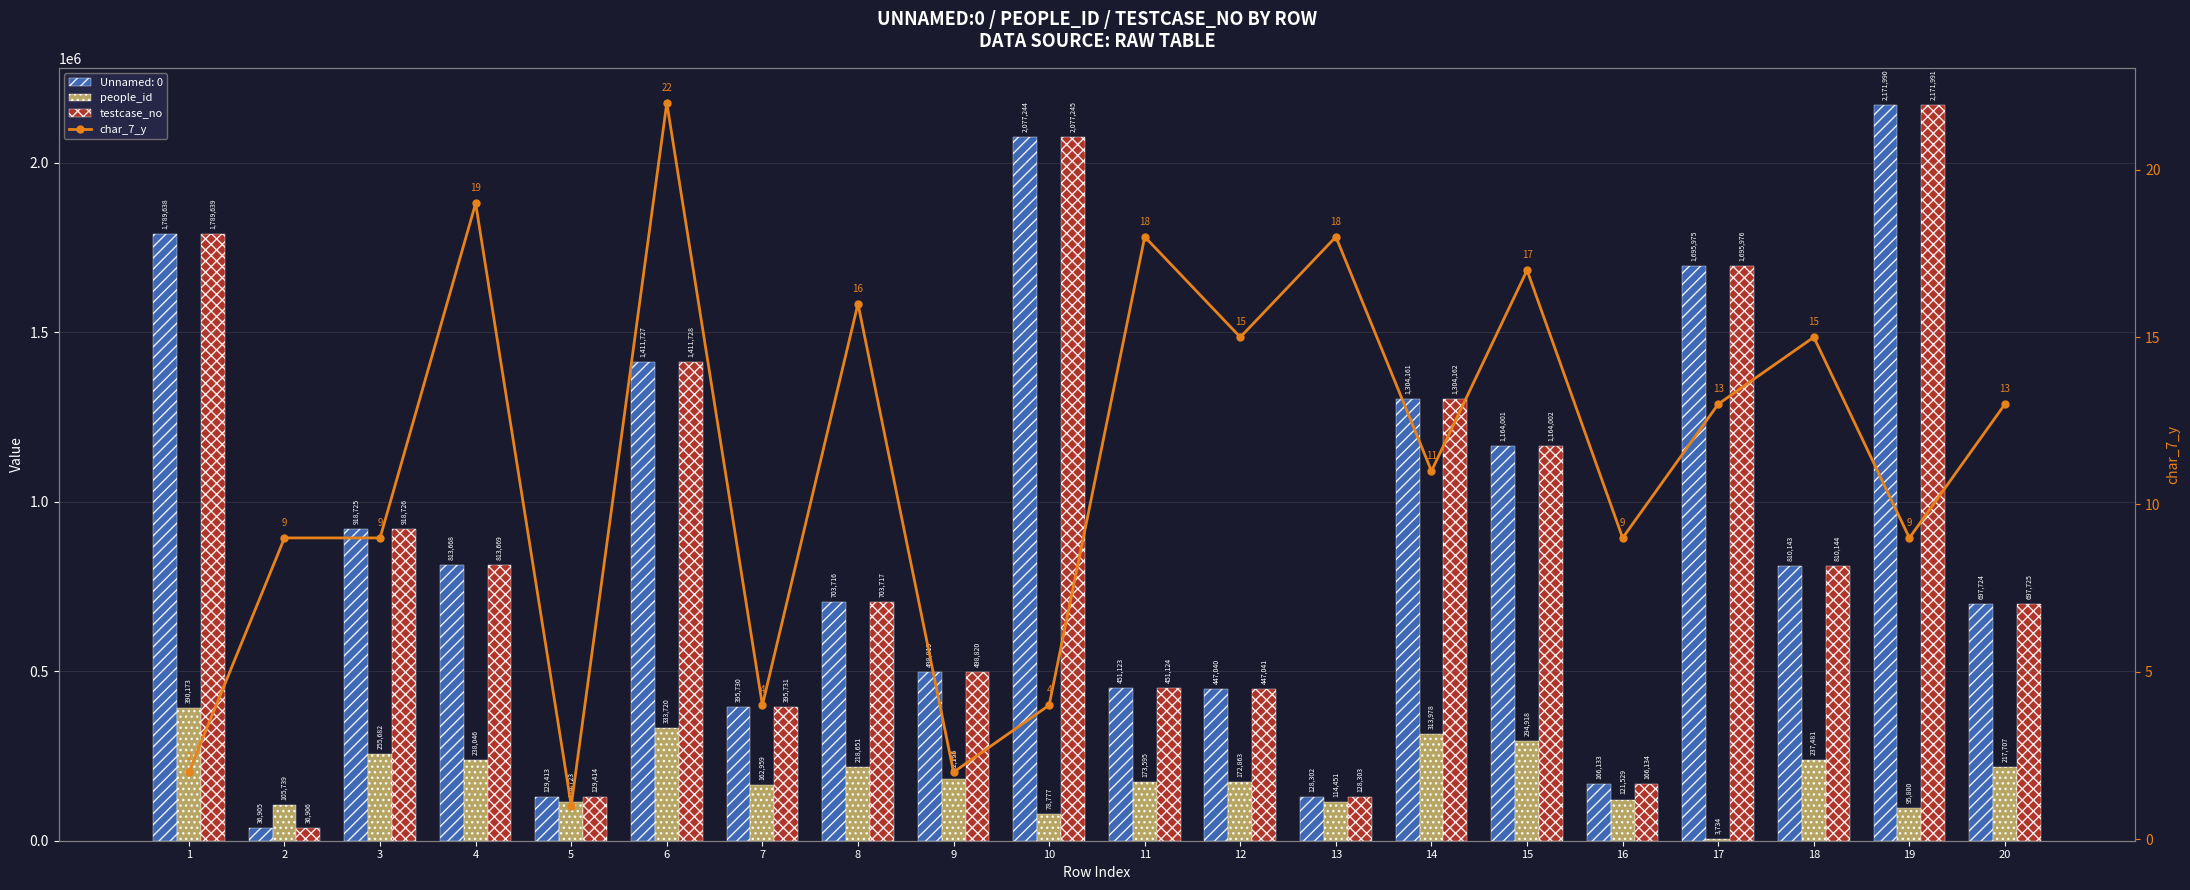

At which category is the sum across all series the highest?

19